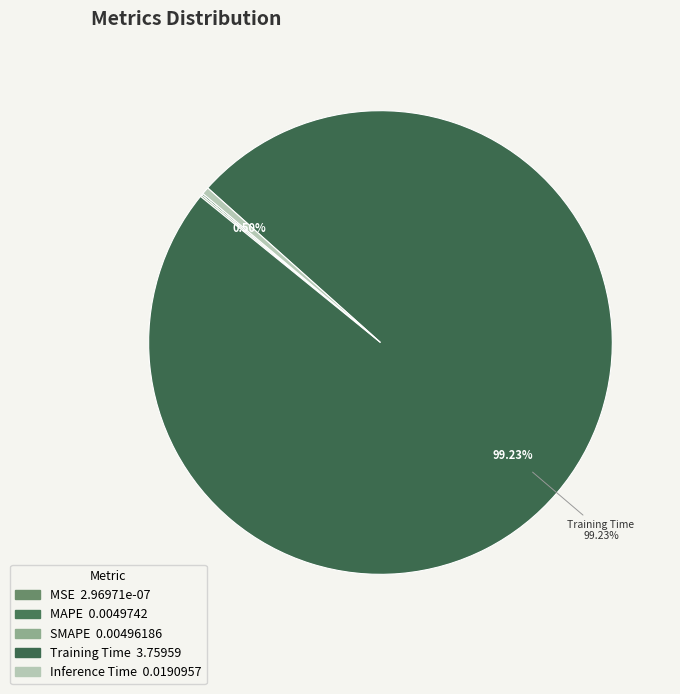

What percentage is NOT represented by MSE?

100.0%